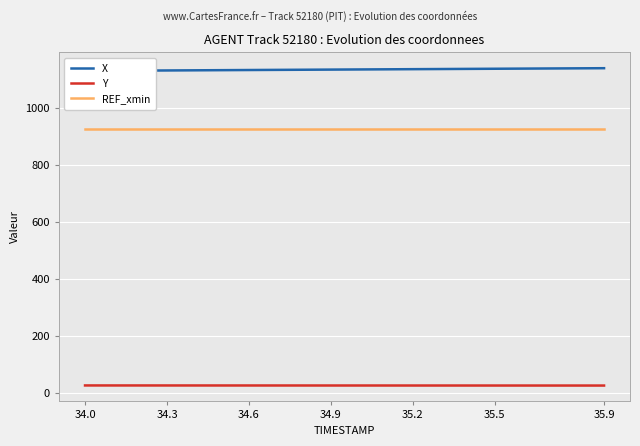

Is it true that X equals 255.7 at 8?

False